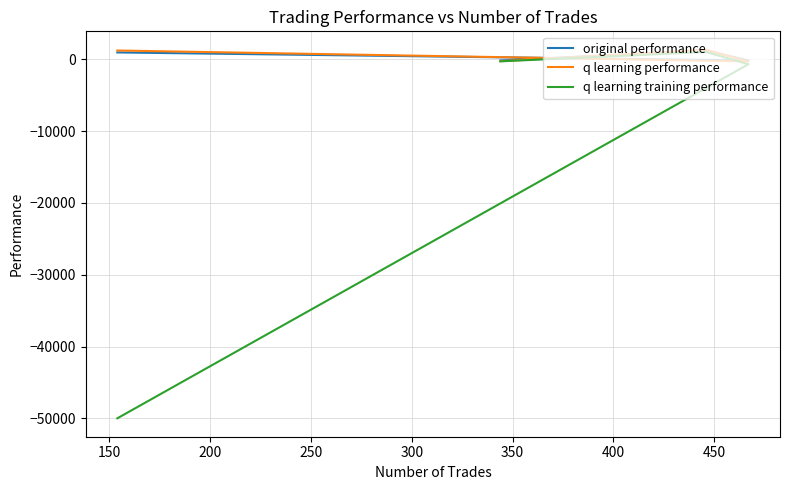

At which label does q learning performance first exceed 1245?

150